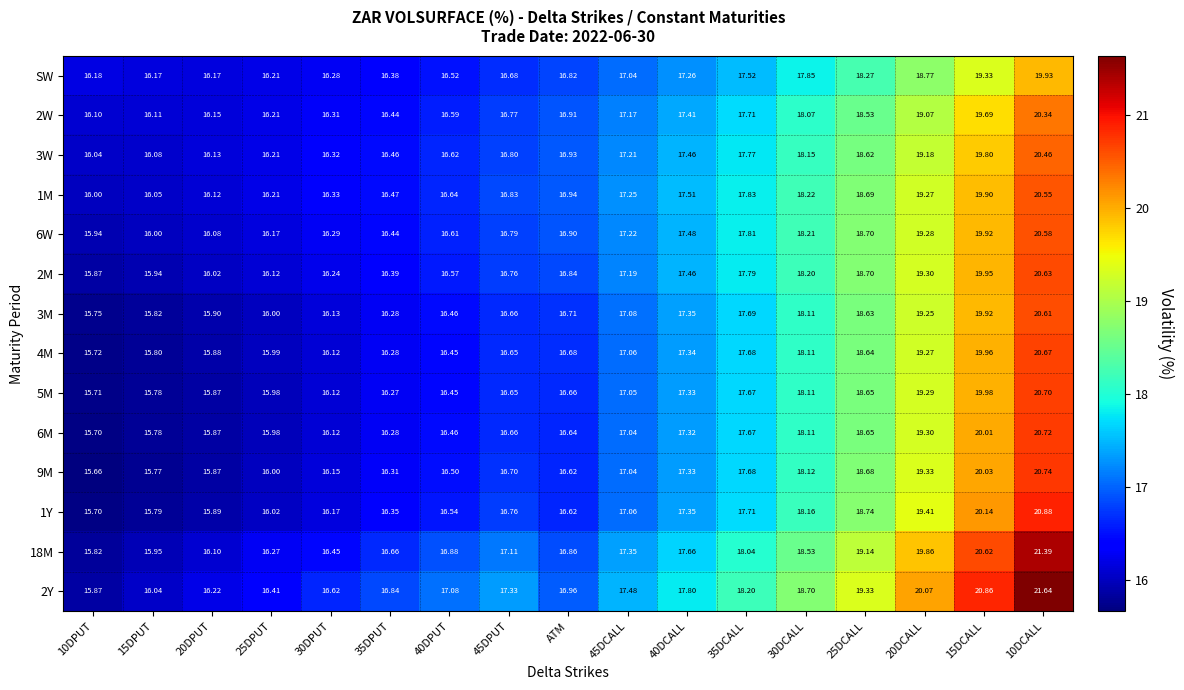

Is the value of 9M at ATM greater than the value of 6M at 45DPUT?

No